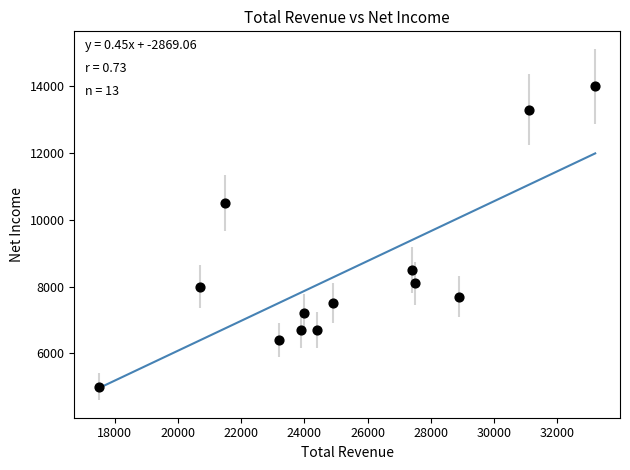

What is the range of X values (max minus min)?

15700